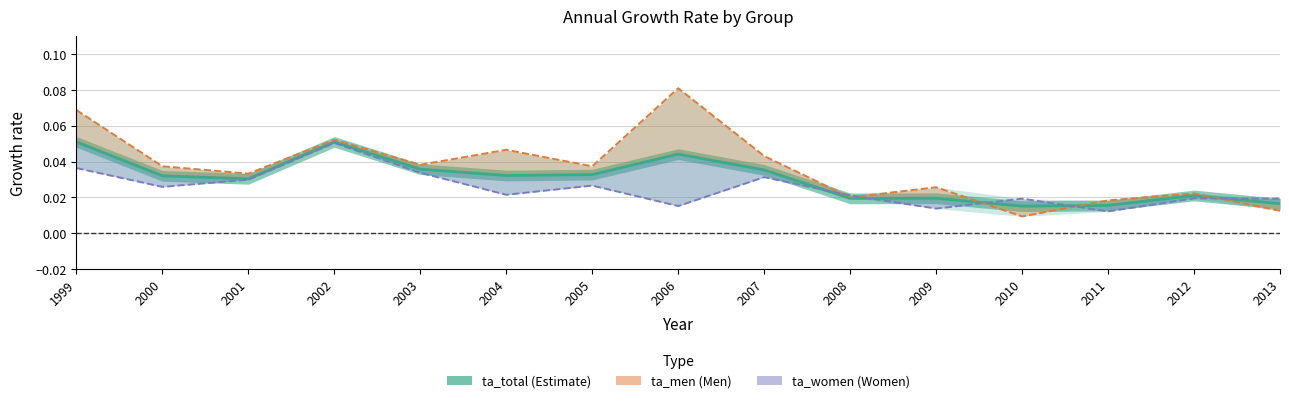

True or false: ta_women and ta_men cross at least once.

True